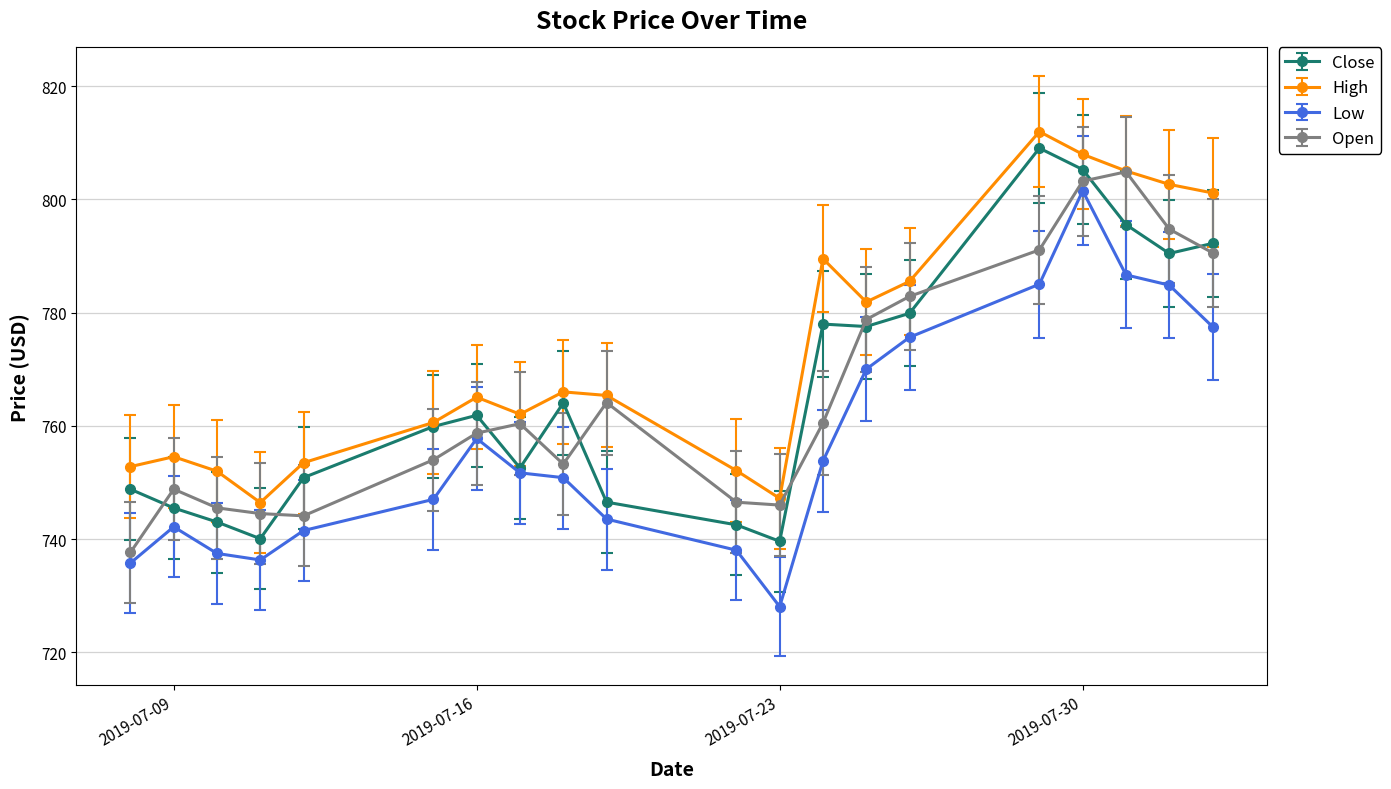

Which series has the largest total across all categories?

High